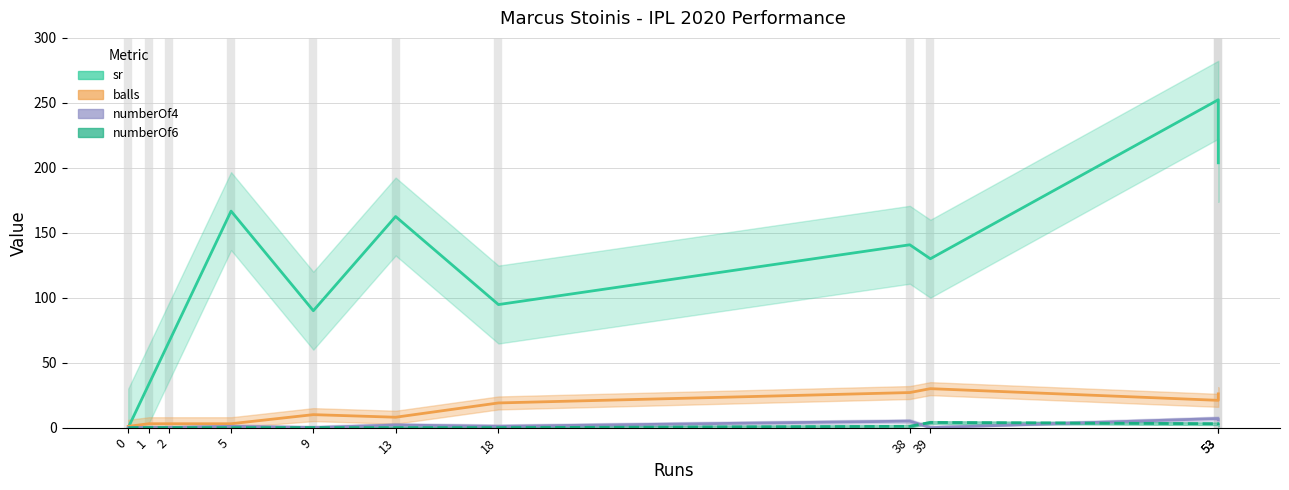

Which category has the highest value in the numberOf6 series?

39